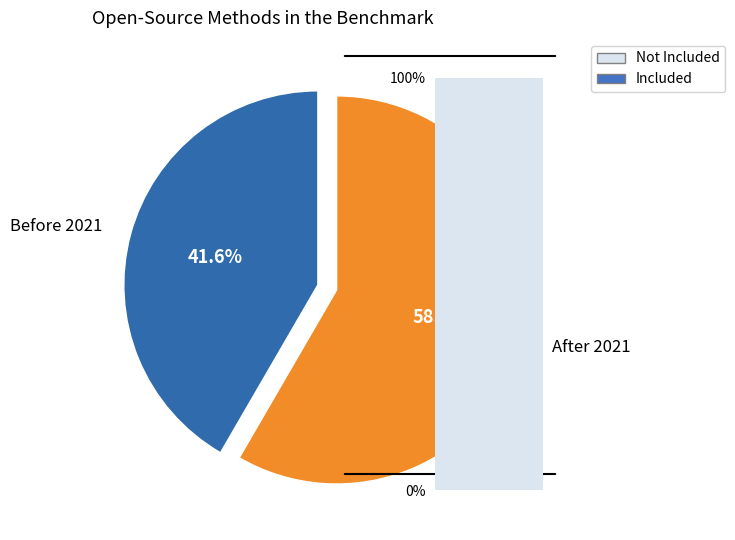

How much of the chart is everything except Before 2021?

58.4%